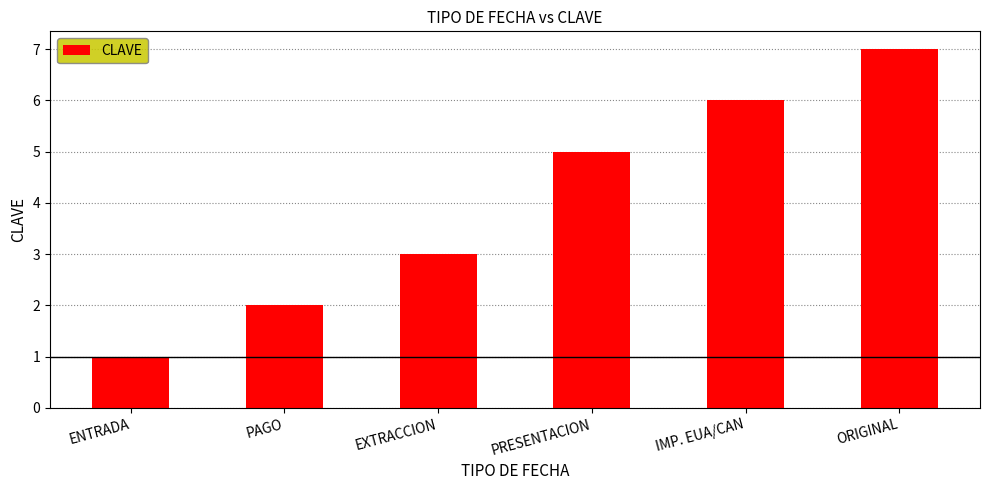

List the labels in order of value, largest first.

ORIGINAL, IMP. EUA/CAN, PRESENTACION, EXTRACCION, PAGO, ENTRADA